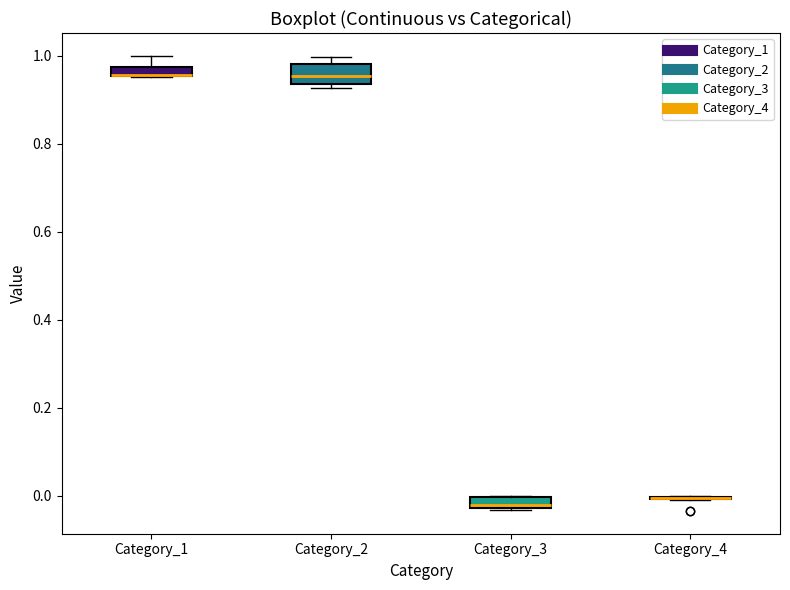

Which box is the tallest, from its lower edge to its upper edge?

Category_2